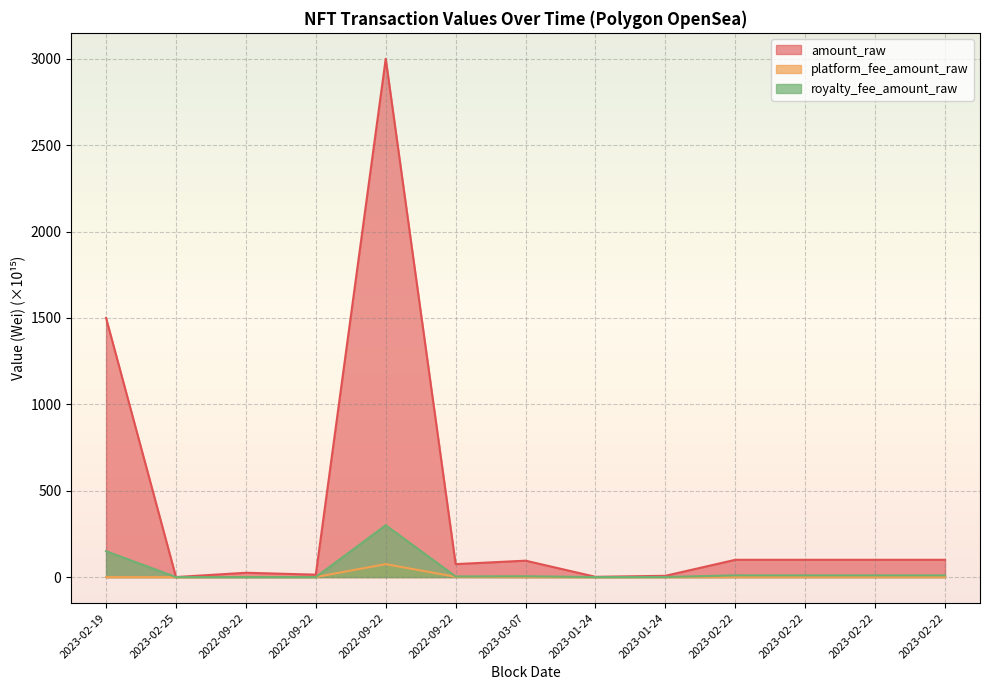

The platform_fee_amount_raw series shows 0.0 at 2023-02-19. True or false?

True